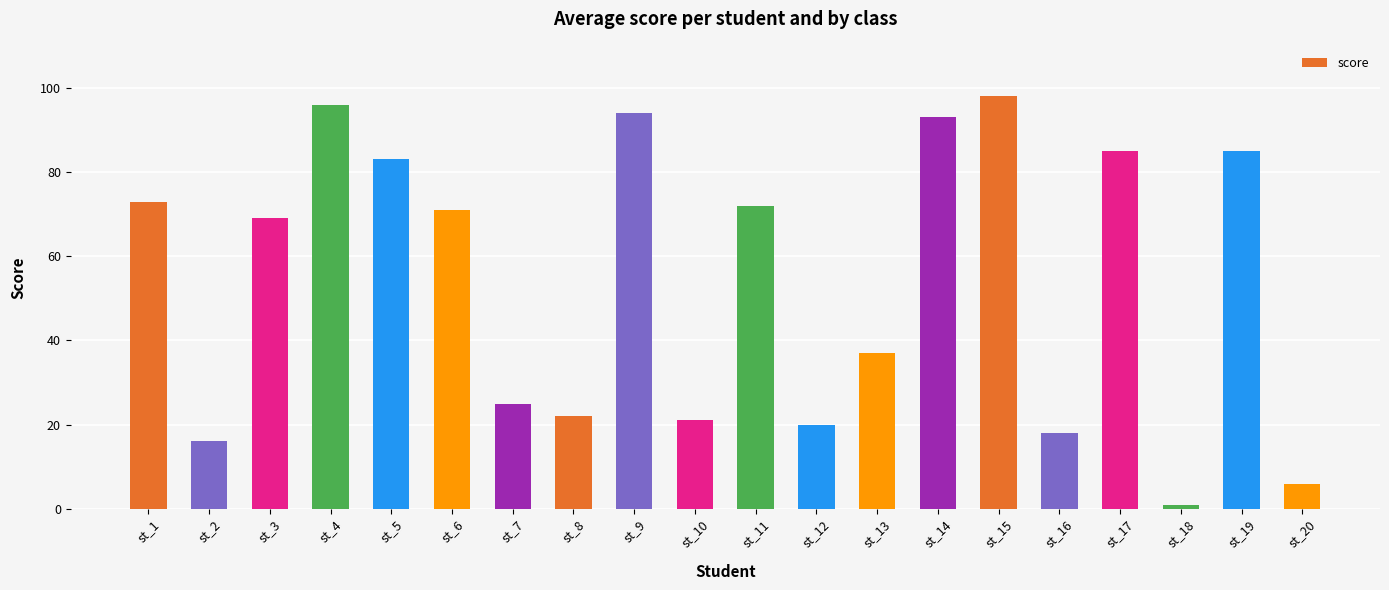

What is the change in value from st_10 to st_19?

+64